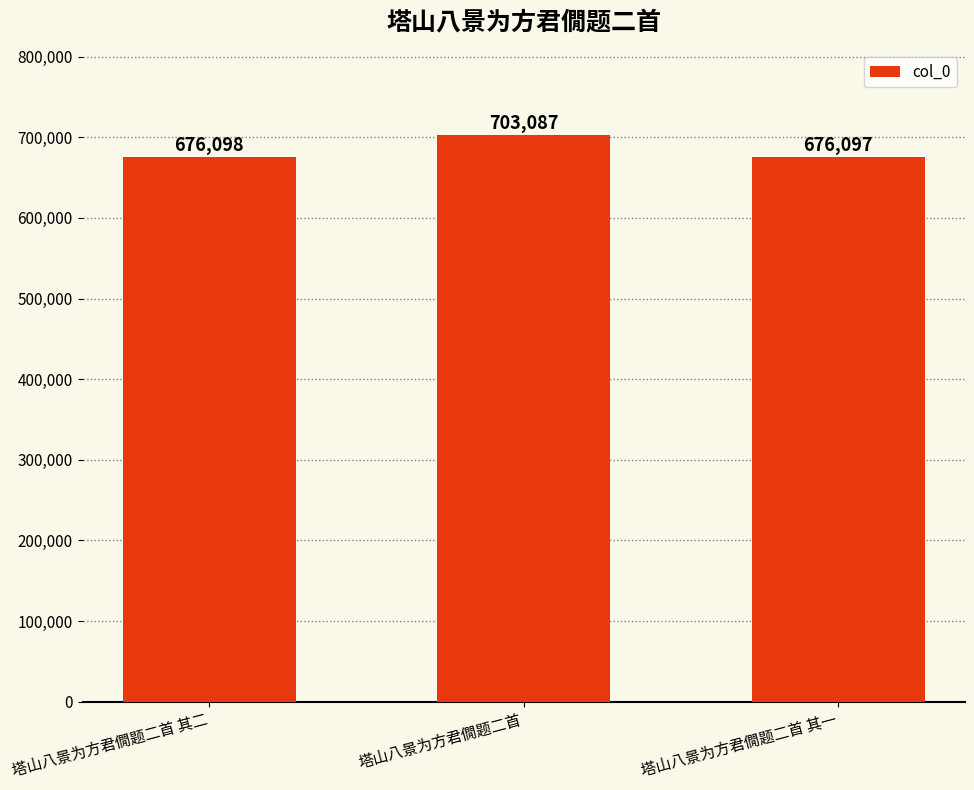

What is the label of the 2nd bar from the left?

塔山八景为方君僩题二首